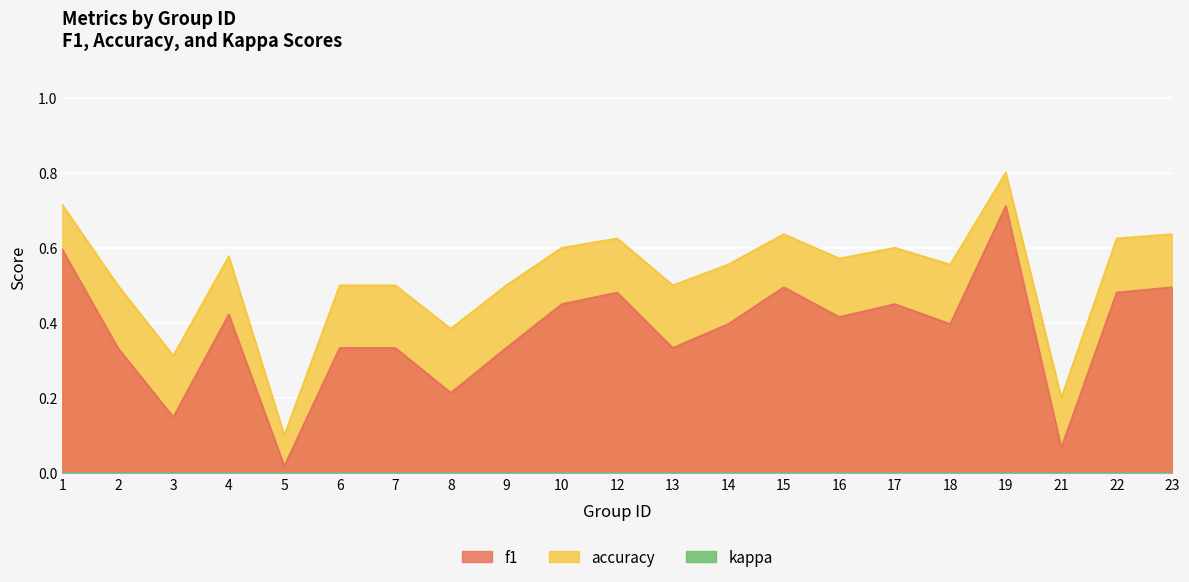

In accuracy, how many points are higher than both neighbors (excluding endpoints)?

5